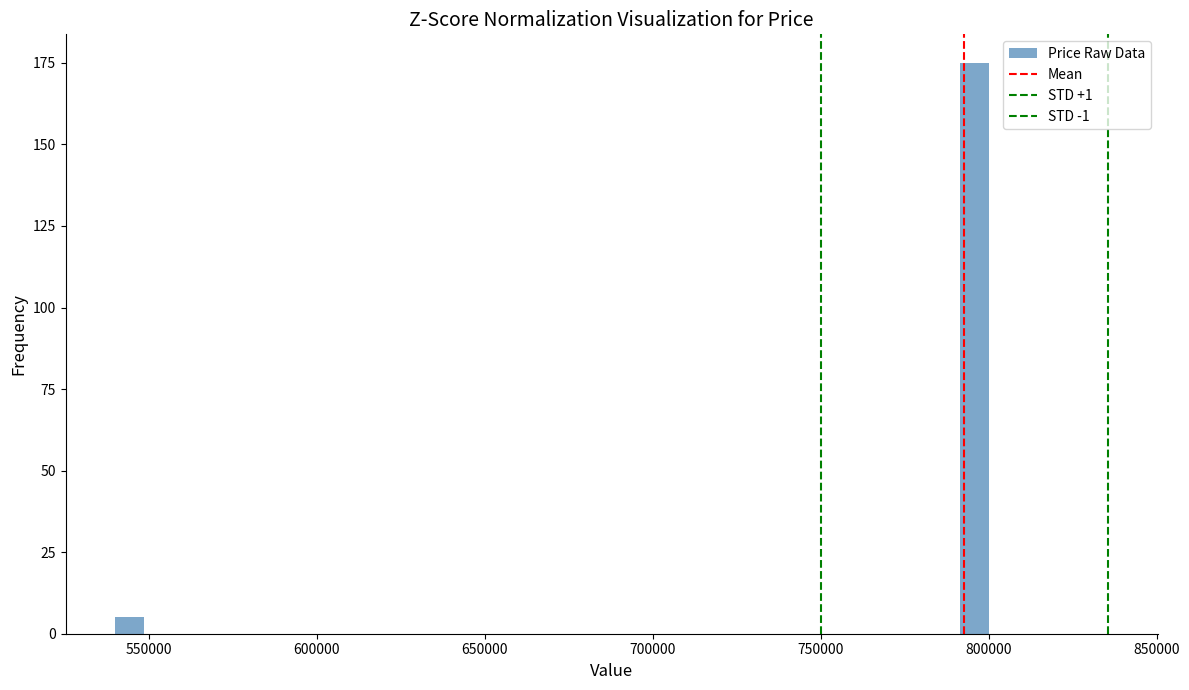

Read against the x-axis, roughly where is the centre of the tallest bar?

795000